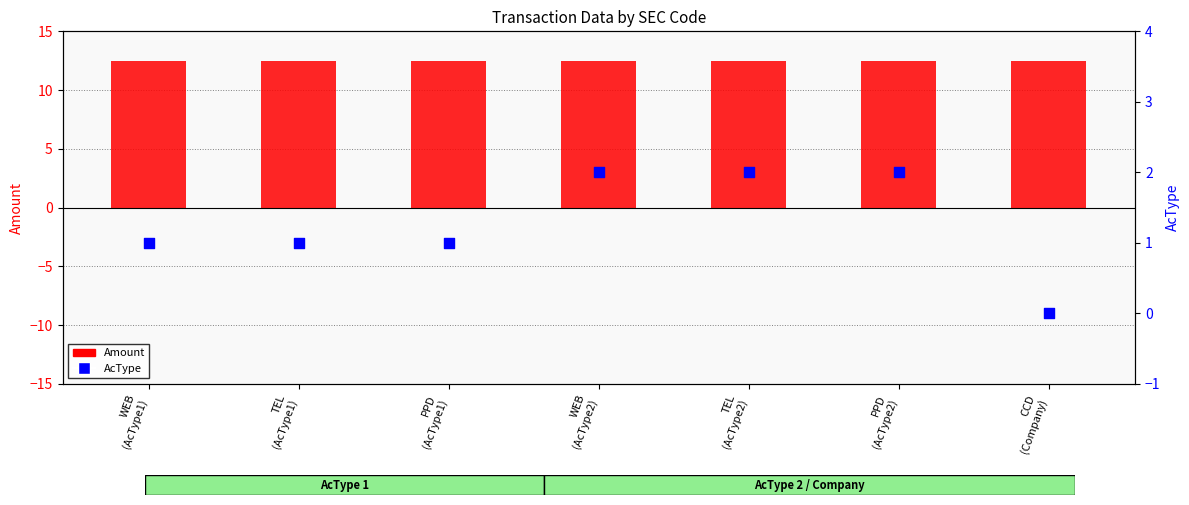

Which series has the widest spread of Y values?

AcType